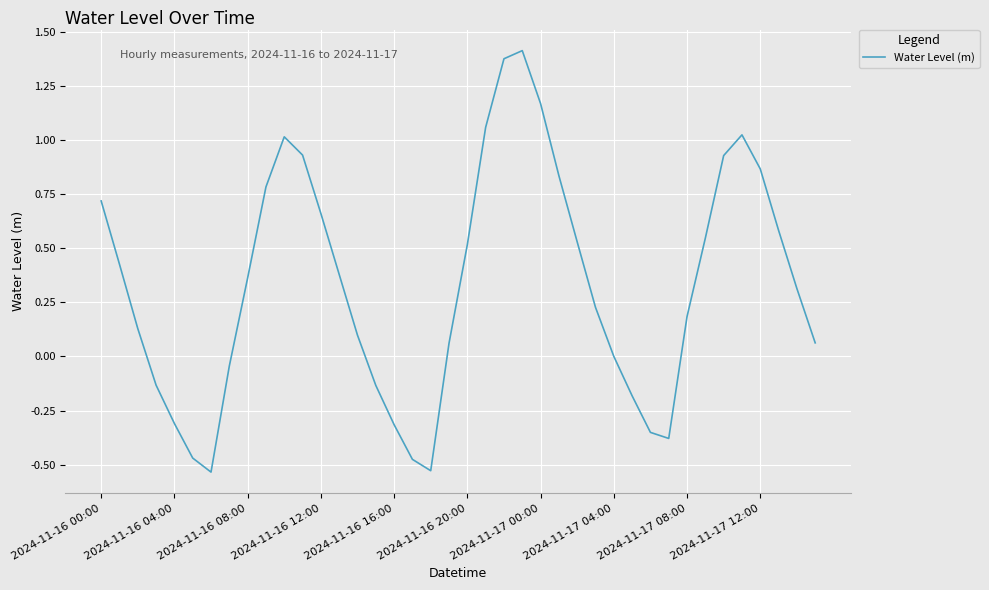

What is the difference between the maximum and minimum values?

1.9